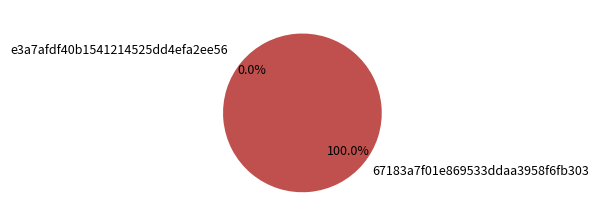

Count the number of slices in the pie.

2